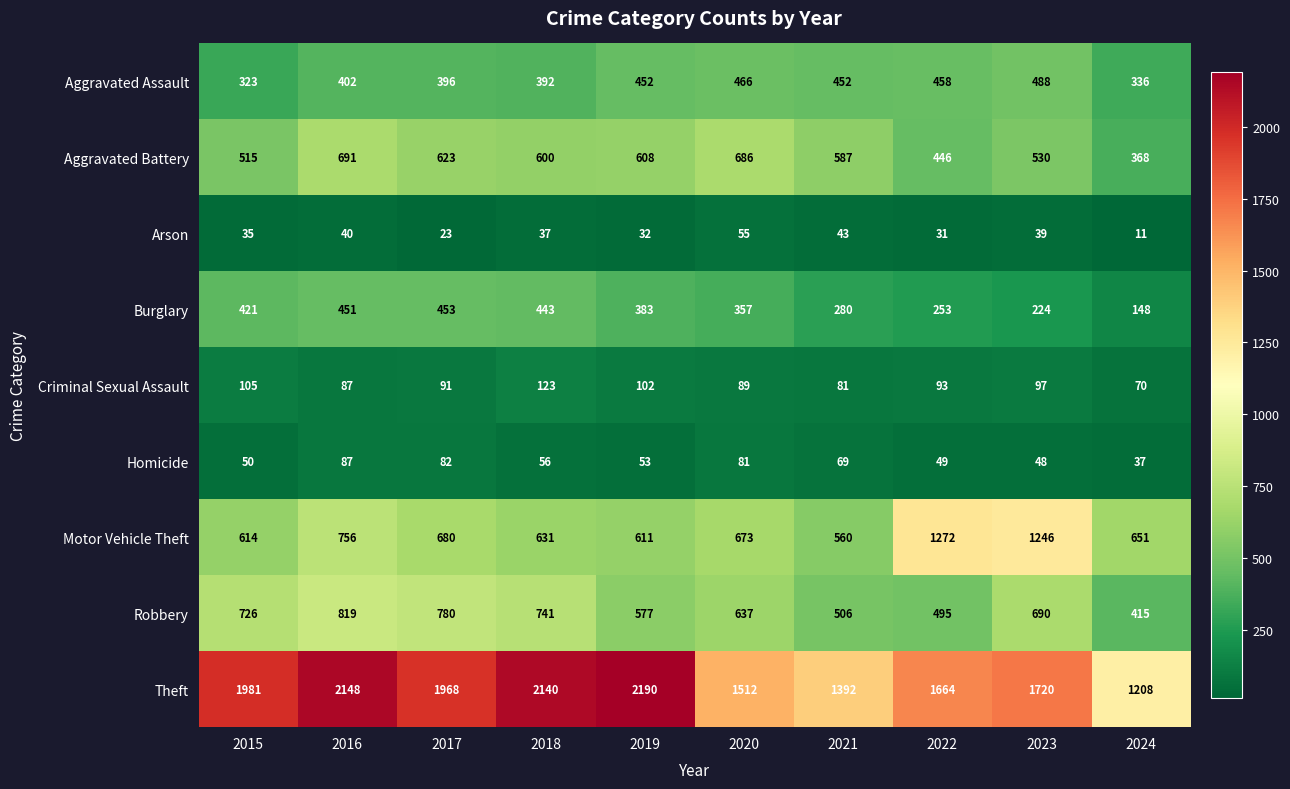

The value of Aggravated Battery at 2024 is 368. True or false?

True